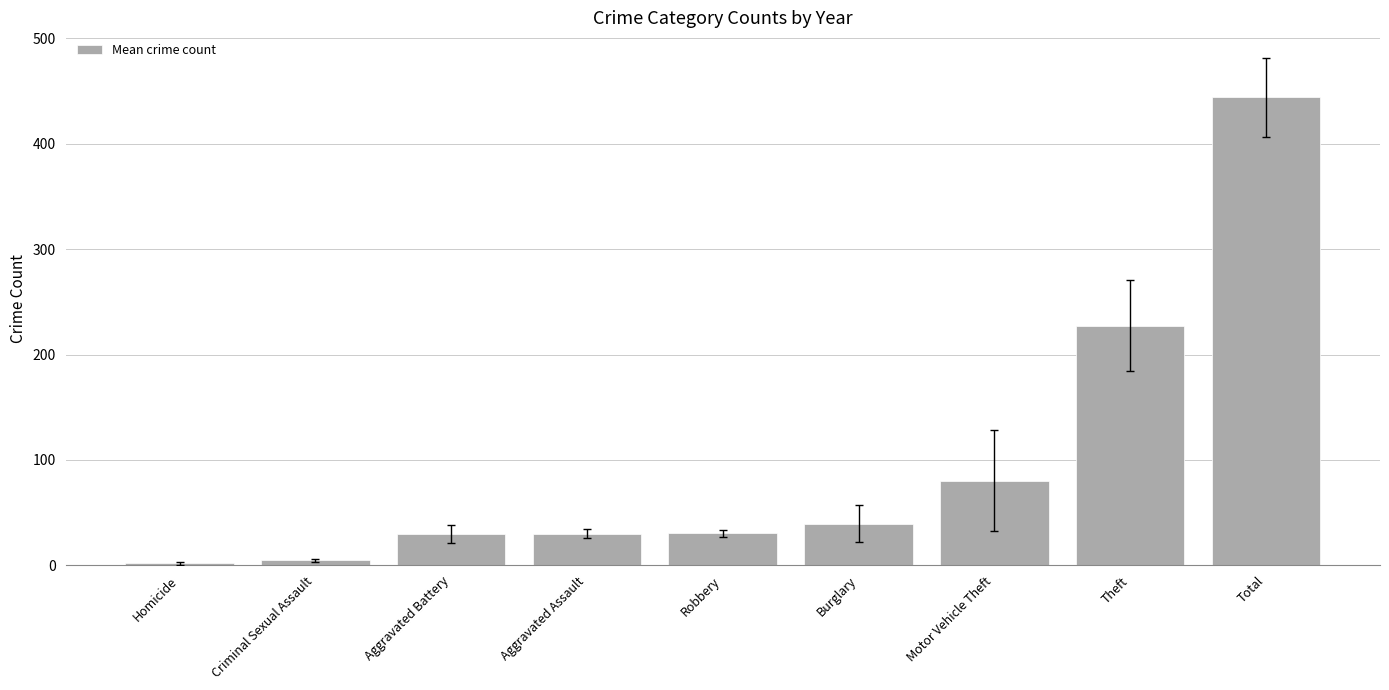

What is the sum of all values?

887.4